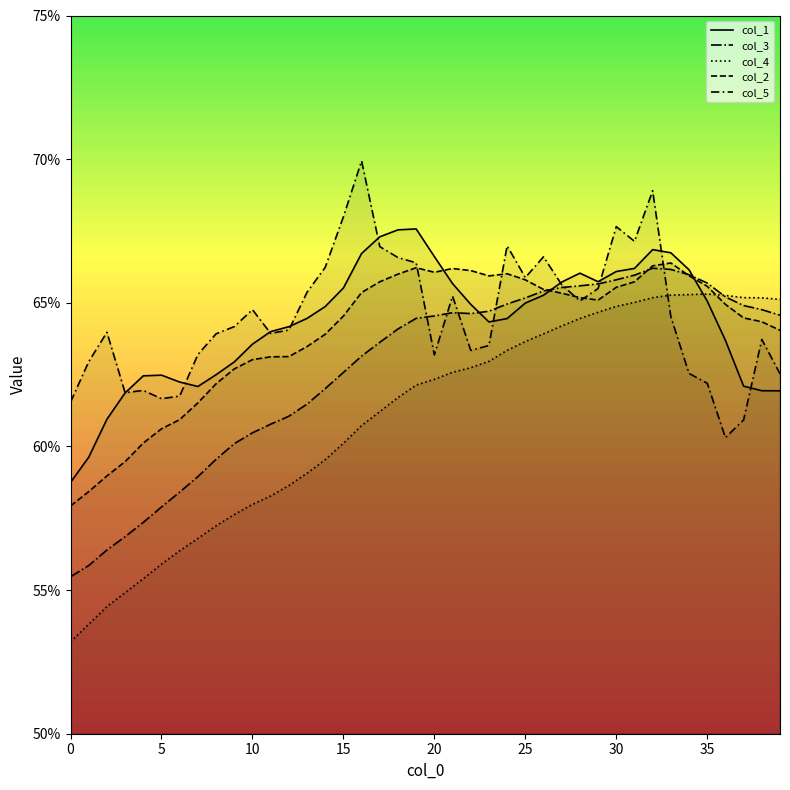

How many col_1 values are between 0 and 1?

40